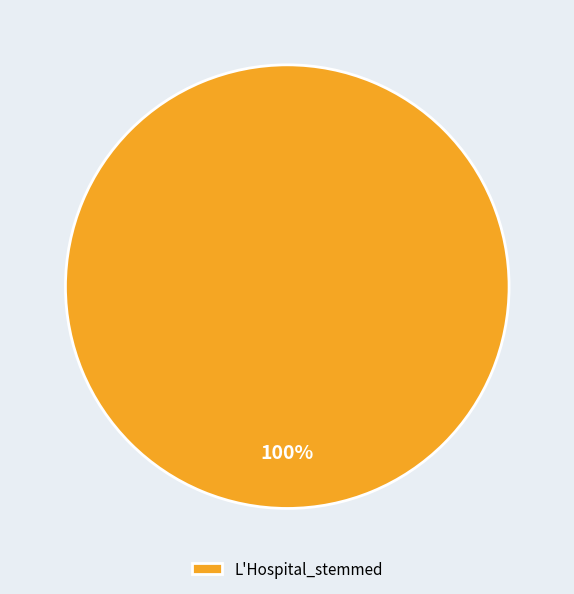

Which category accounts for the majority?

L'Hospital_stemmed